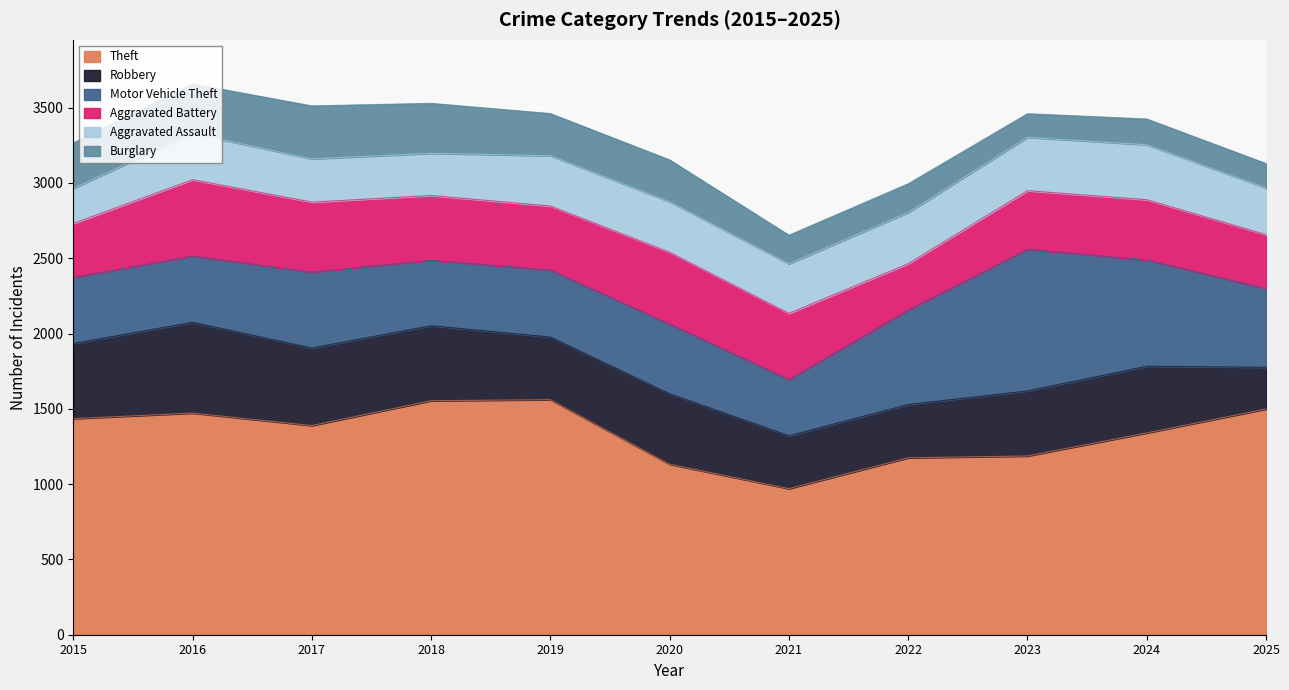

Which series has the widest spread of values?

Theft